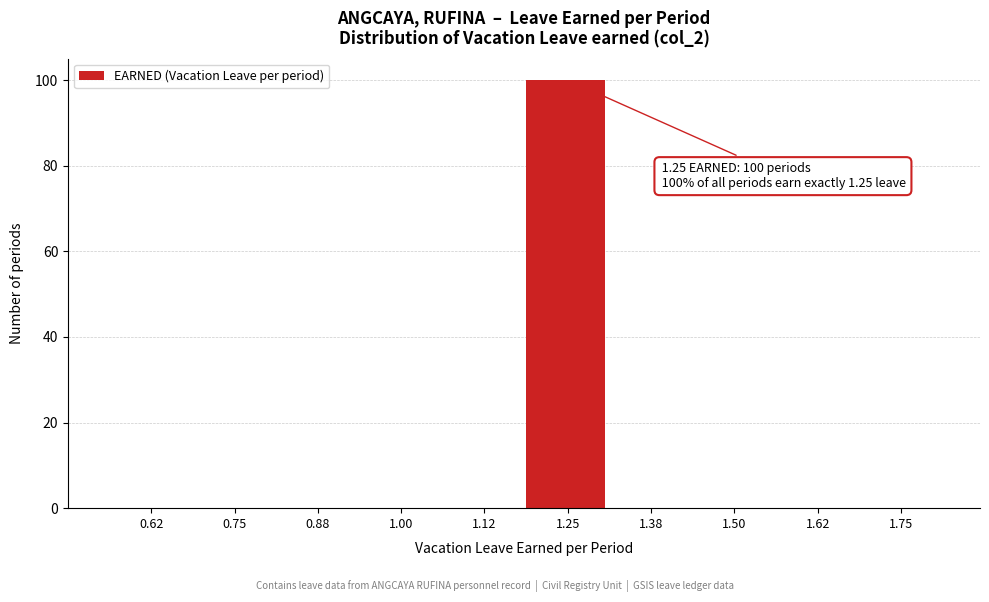

Reading left to right, extract all data points from this chart.

0.62=0	0.75=0	0.88=0	1.00=0	1.12=0	1.25=100	1.38=0	1.50=0	1.62=0	1.75=0